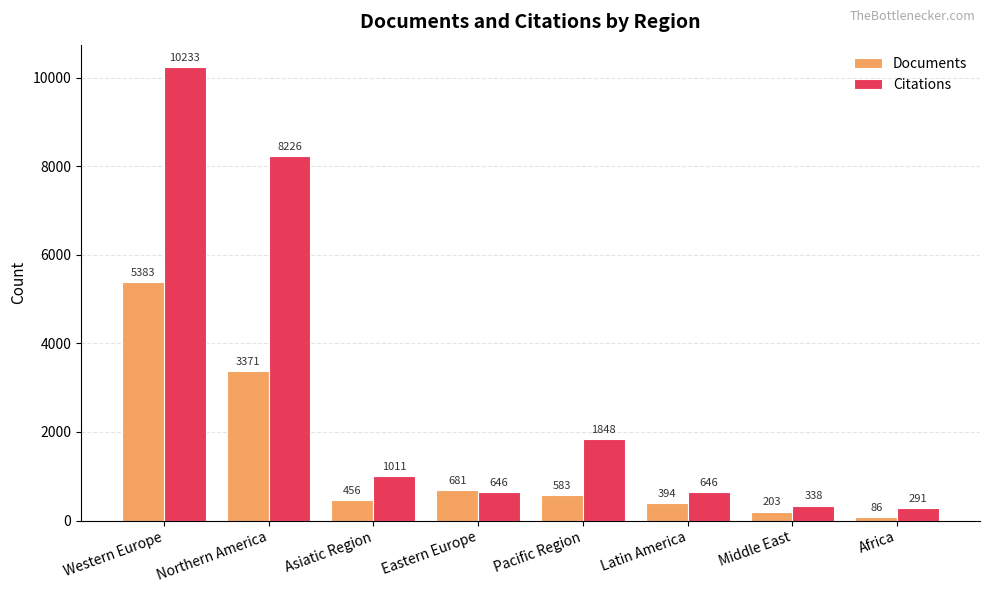

Rank the series at Northern America from lowest to highest value.

Documents, Citations